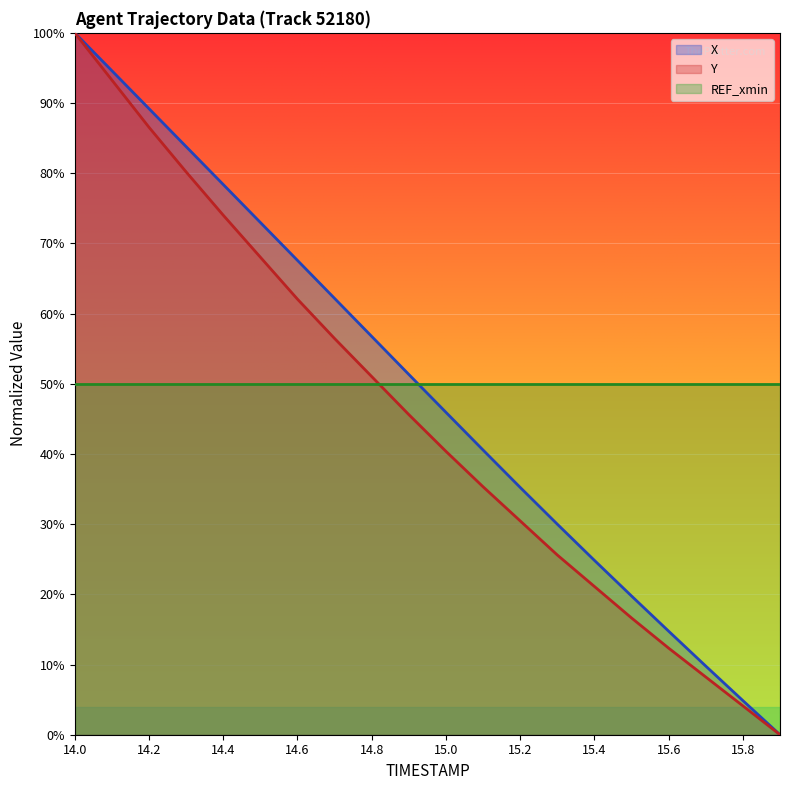

Between 14.4 and 15.3, which series saw the biggest shift?

Y